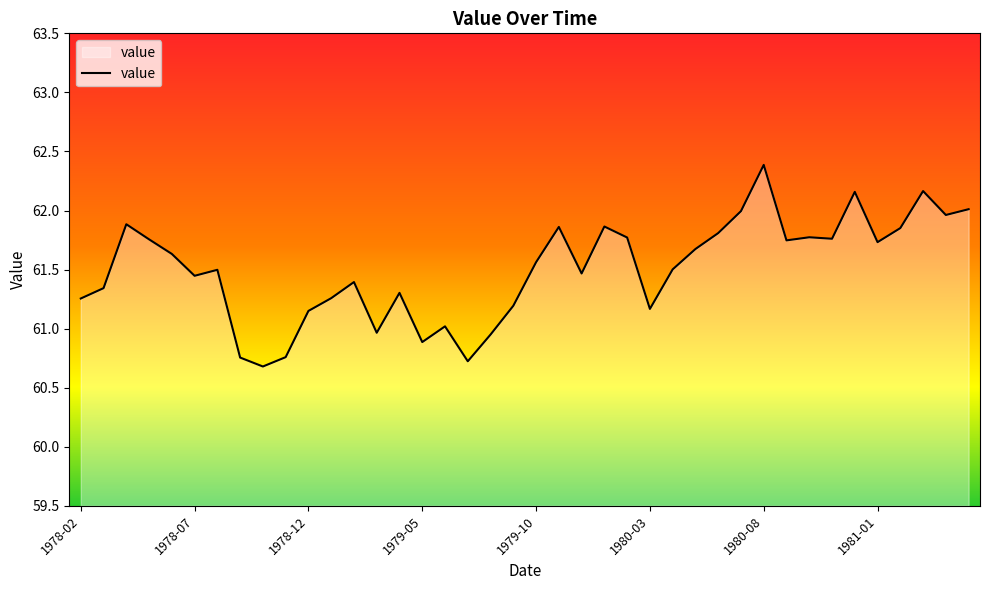

What is the minimum value shown in the chart?

60.7